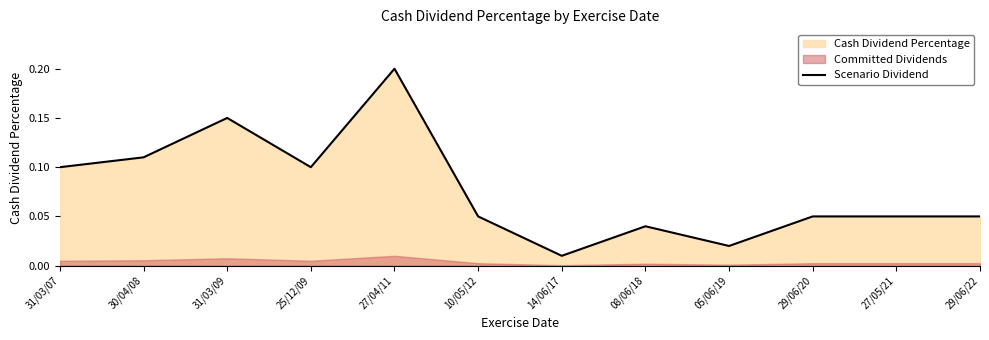

Reading left to right, what are all the values shown in this chart?

31/03/07=0.1	30/04/08=0.1	31/03/09=0.1	25/12/09=0.1	27/04/11=0.2	10/05/12=0.1	14/06/17=0.0	08/06/18=0.0	05/06/19=0.0	29/06/20=0.1	27/05/21=0.1	29/06/22=0.1